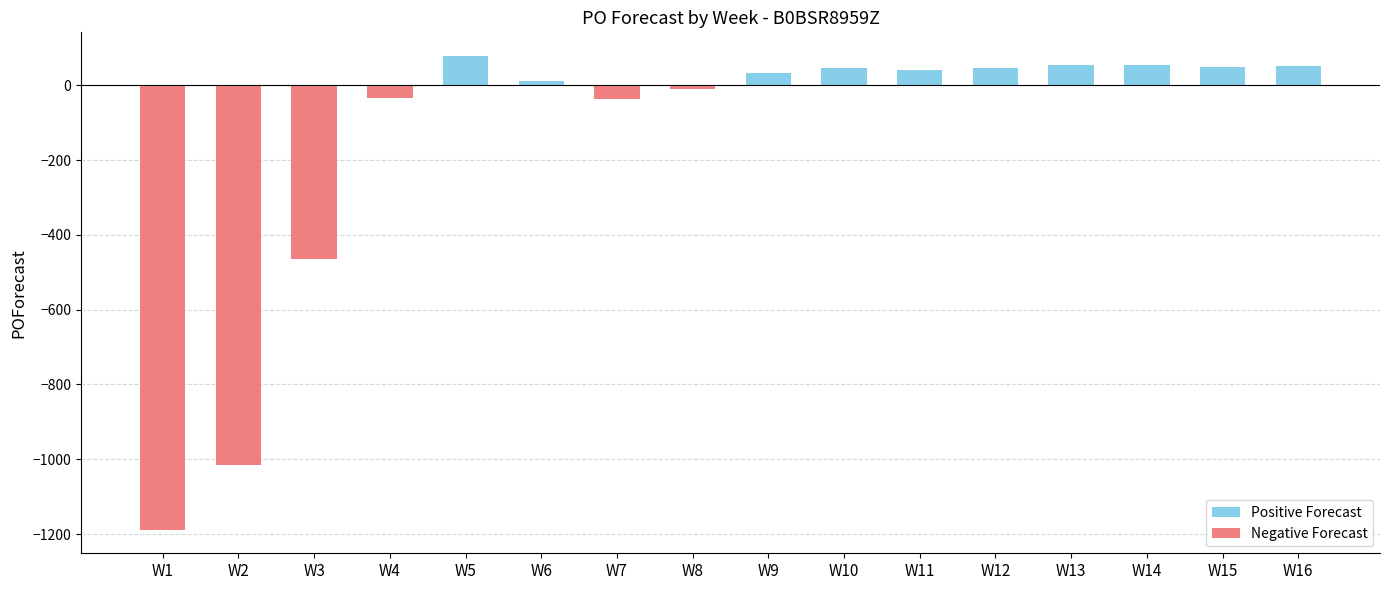

What is the sum of all values?

-2293